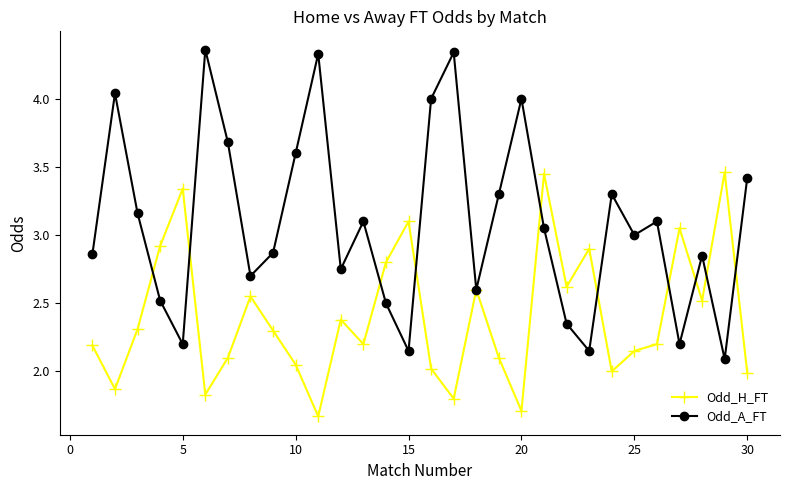

Which series has the largest range (max minus min)?

Odd_A_FT